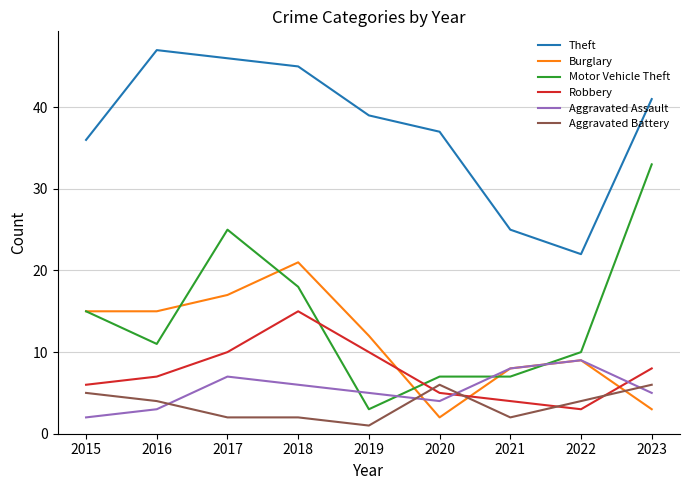

What is the maximum value shown in the chart?

47